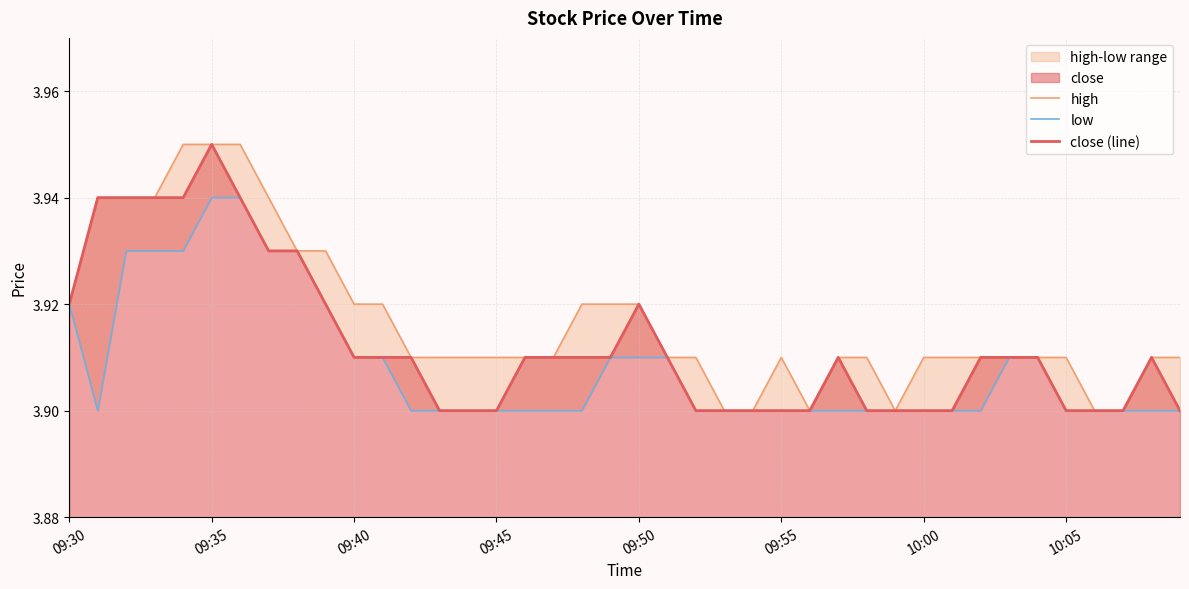

Reading left to right, list all the values displayed in this chart.

high: 3.9	3.9	3.9	3.9	4.0	4.0	4.0	3.9	3.9	3.9	3.9	3.9	3.9	3.9	3.9	3.9	3.9	3.9	3.9	3.9	3.9	3.9	3.9	3.9	3.9	3.9	3.9	3.9	3.9	3.9	3.9	3.9	3.9	3.9	3.9	3.9	3.9	3.9	3.9	3.9
low: 3.9	3.9	3.9	3.9	3.9	3.9	3.9	3.9	3.9	3.9	3.9	3.9	3.9	3.9	3.9	3.9	3.9	3.9	3.9	3.9	3.9	3.9	3.9	3.9	3.9	3.9	3.9	3.9	3.9	3.9	3.9	3.9	3.9	3.9	3.9	3.9	3.9	3.9	3.9	3.9
close (line): 3.9	3.9	3.9	3.9	3.9	4.0	3.9	3.9	3.9	3.9	3.9	3.9	3.9	3.9	3.9	3.9	3.9	3.9	3.9	3.9	3.9	3.9	3.9	3.9	3.9	3.9	3.9	3.9	3.9	3.9	3.9	3.9	3.9	3.9	3.9	3.9	3.9	3.9	3.9	3.9